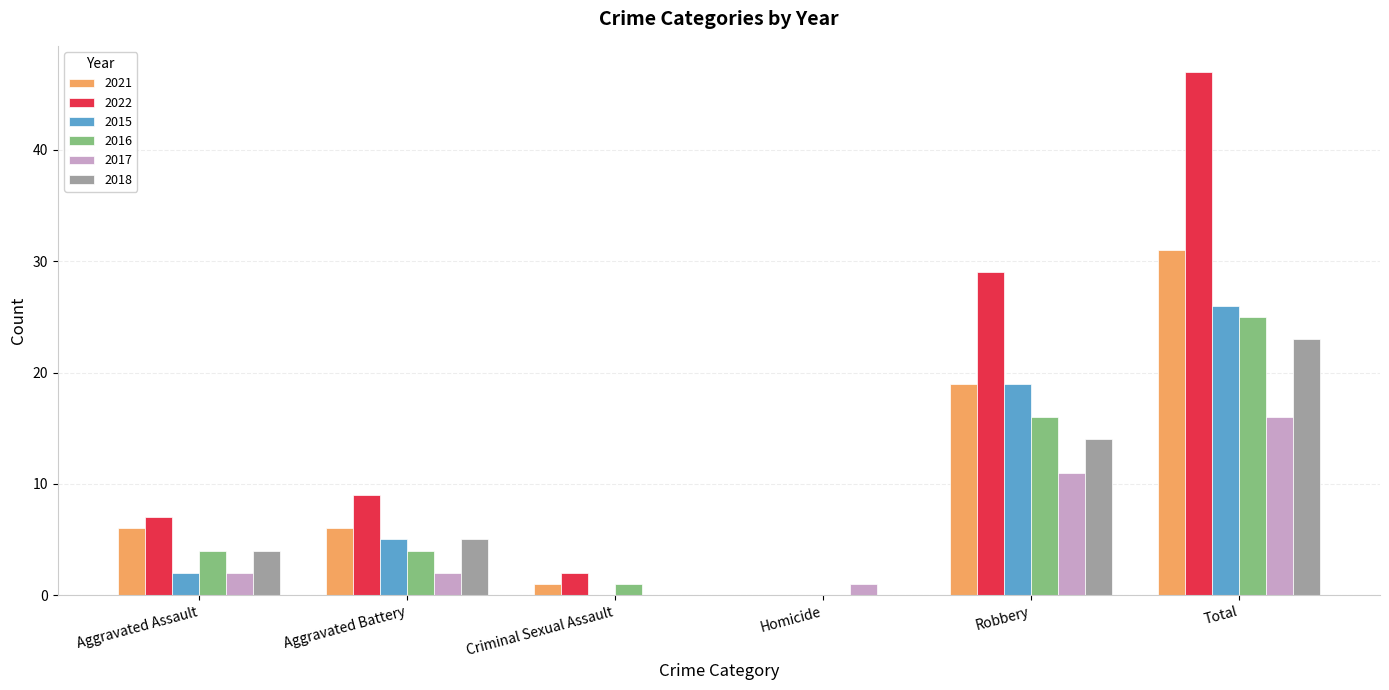

Is it true that 2017 equals 15 at Robbery?

False